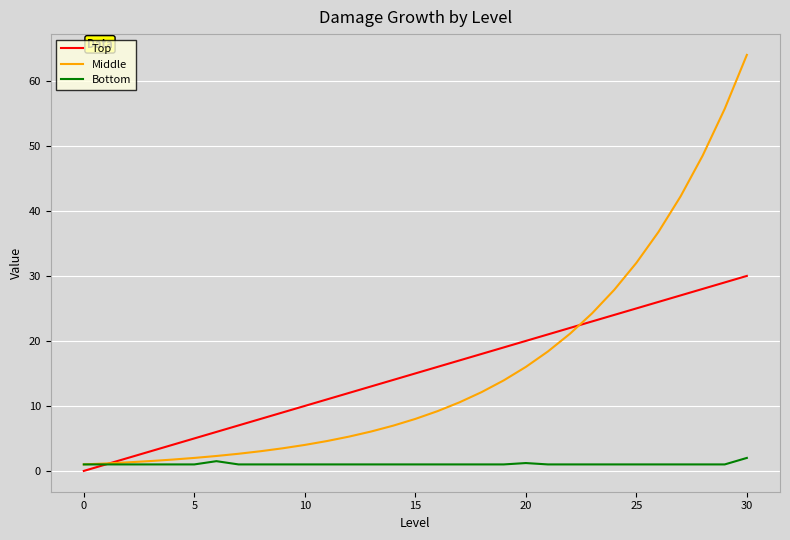

List the series in order of their peak value, highest first.

Middle, Top, Bottom